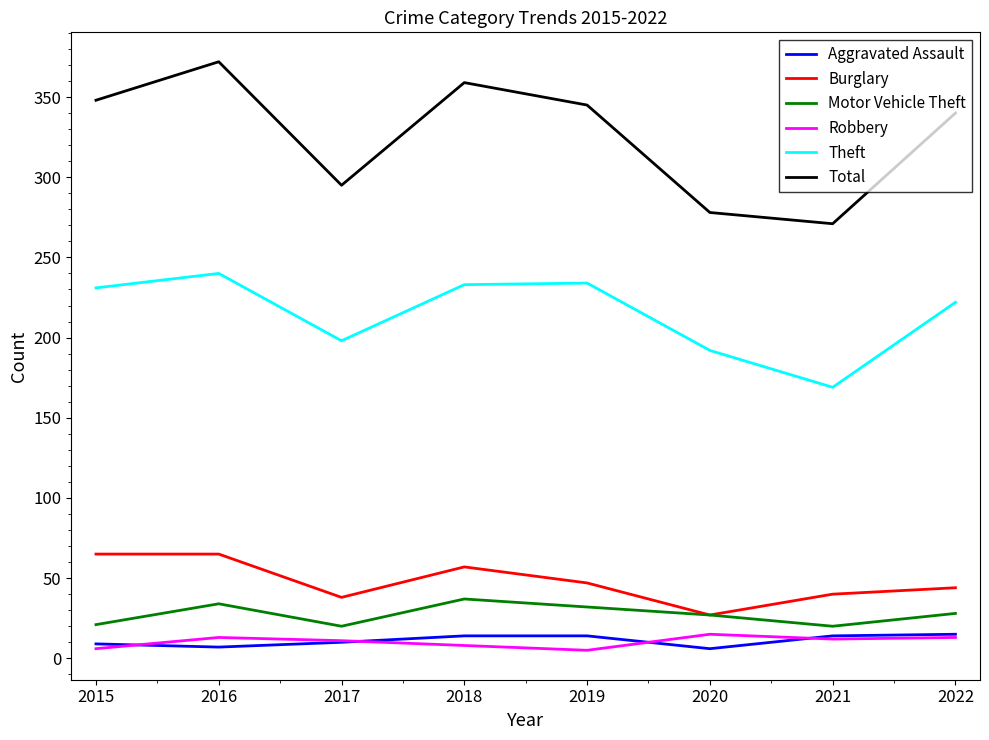

The value of Theft at 2020 is 326. True or false?

False